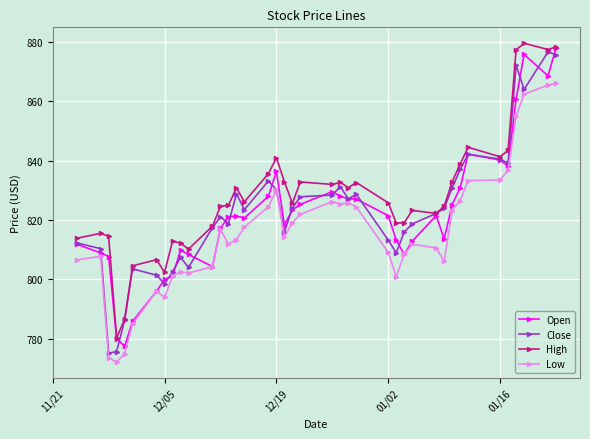

List the series in order of their peak value, highest first.

High, Open, Close, Low